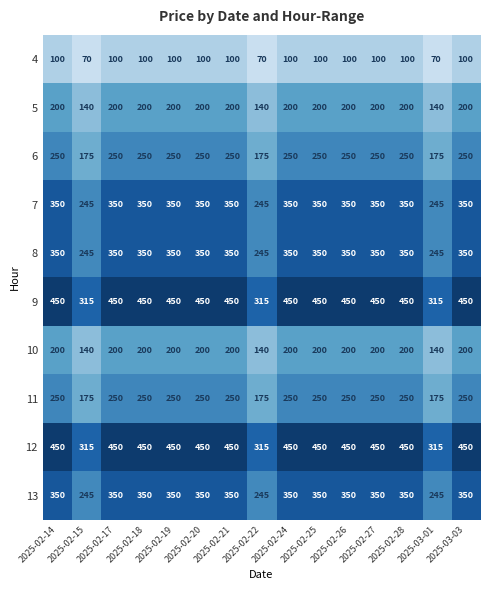

Is it true that 12 equals 450 at 2025-03-03?

True